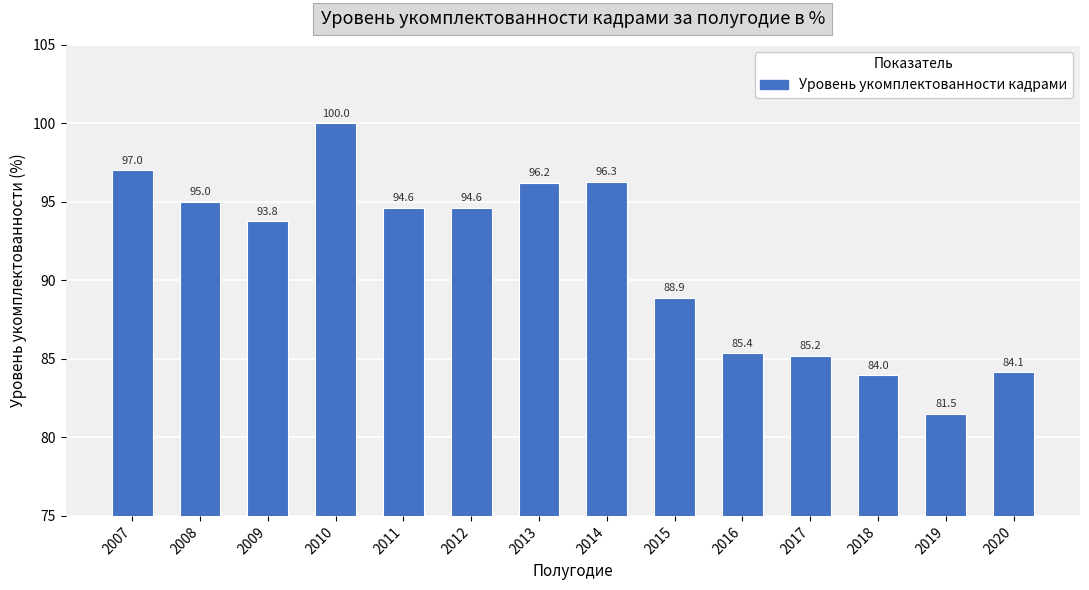

The chart shows a value of 44.3 at 2014. True or false?

False